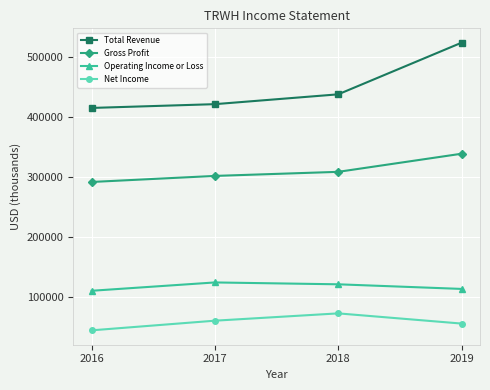

Reading left to right, what are all the values shown in this chart?

Total Revenue: 414800	421100	437500	523600
Gross Profit: 291300	301400	308200	338400
Operating Income or Loss: 109800	123700	120600	112900
Net Income: 43800	59900	72100	55100